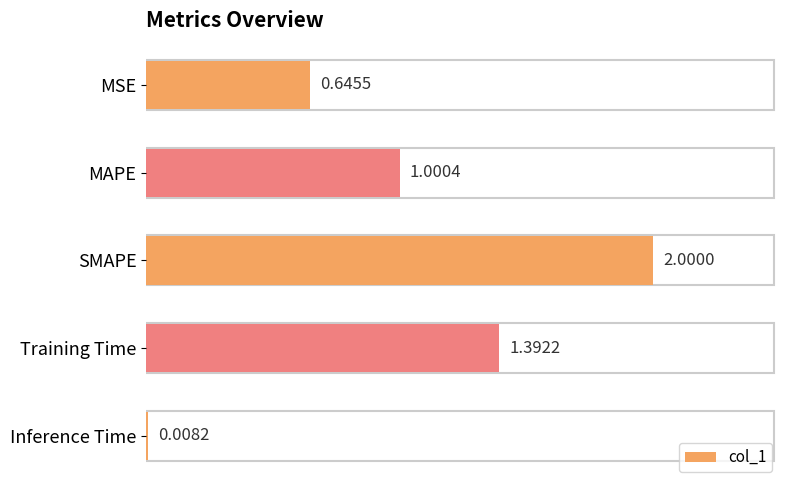

List the labels in order of value, largest first.

SMAPE, Training Time, MAPE, MSE, Inference Time